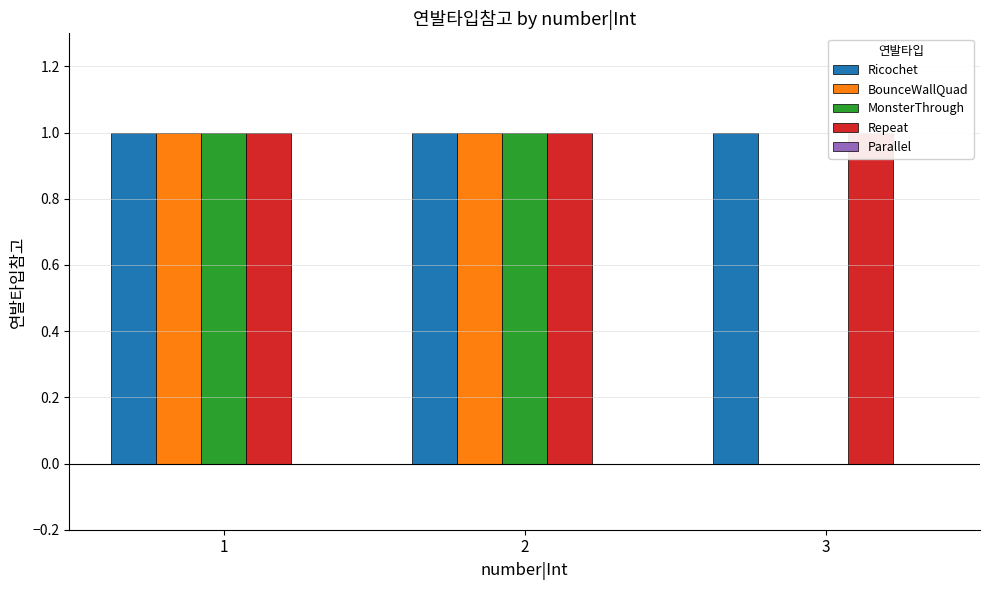

Which has a higher value, 3 or 2?

3